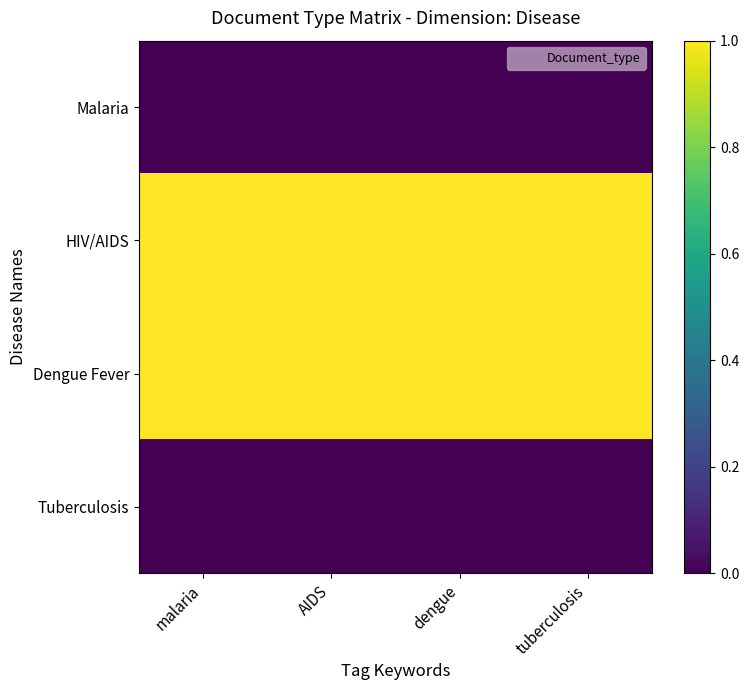

Which has a higher value, dengue or AIDS?

dengue